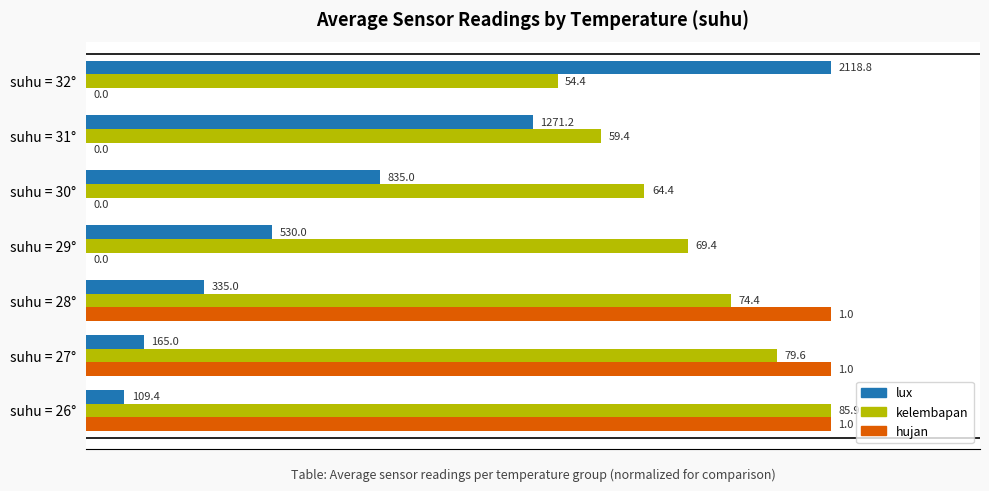

What are all the series names shown in the legend?

lux, kelembapan, hujan